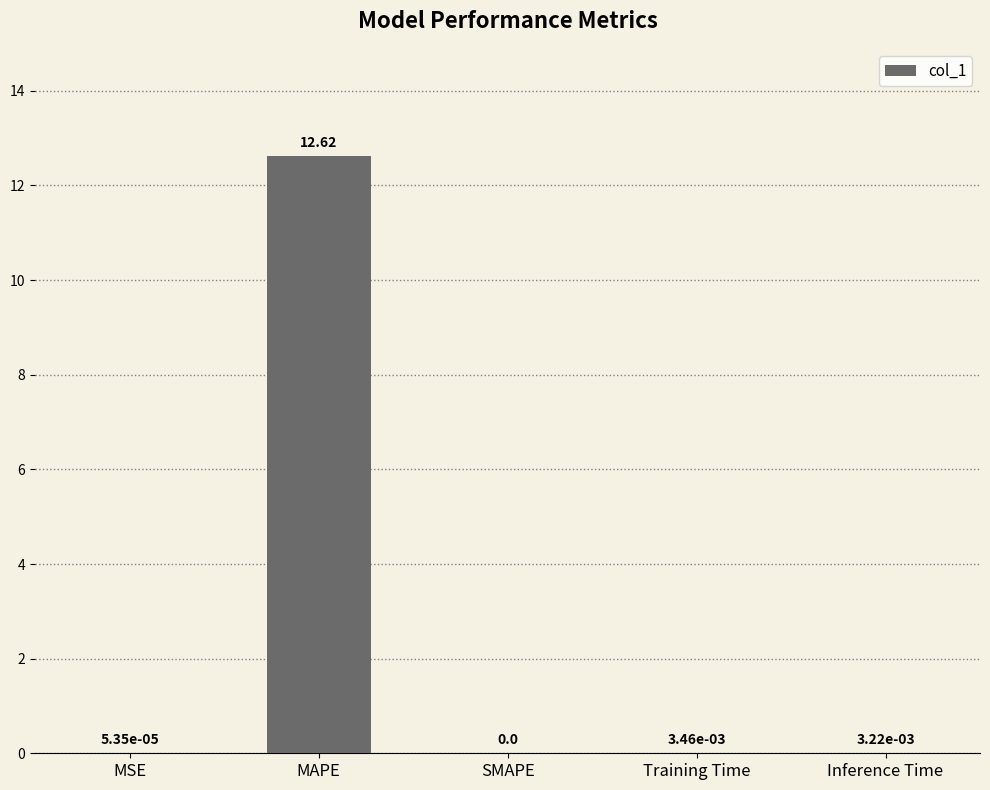

Are the bars grouped side by side (vs. stacked)?

No